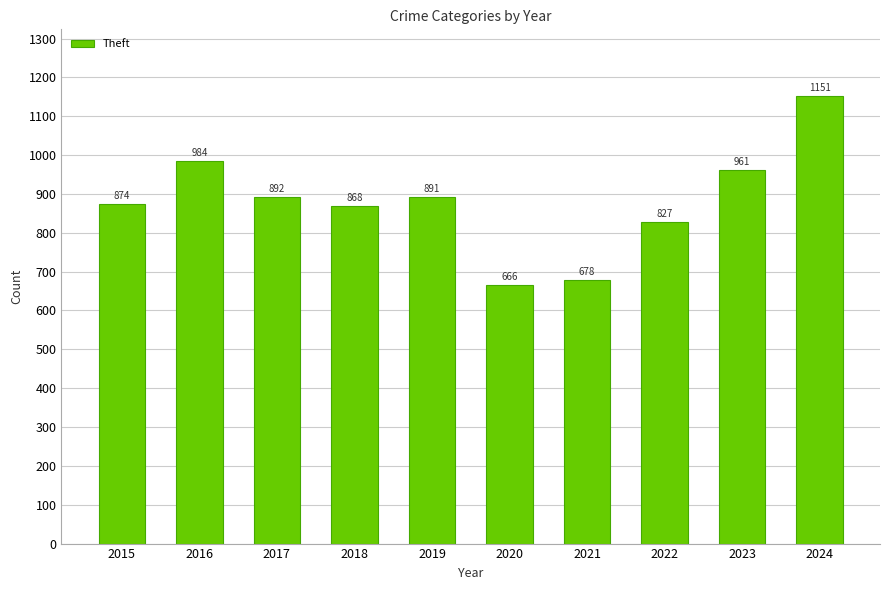

Which has a higher value, 2017 or 2020?

2017